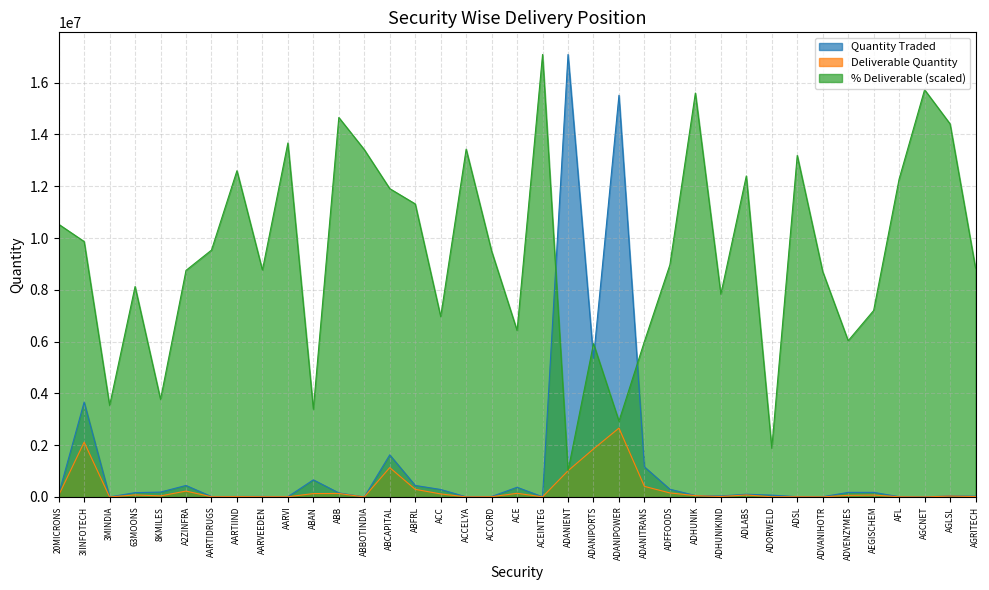

Does the chart have visible grid lines?

Yes